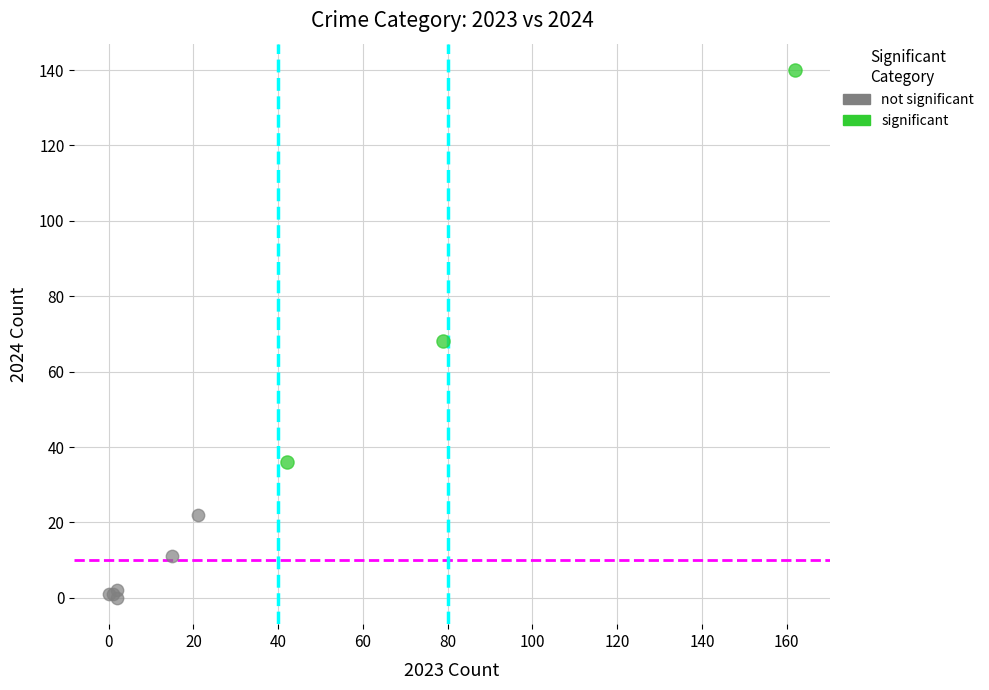

Which series contains the highest Y value?

significant